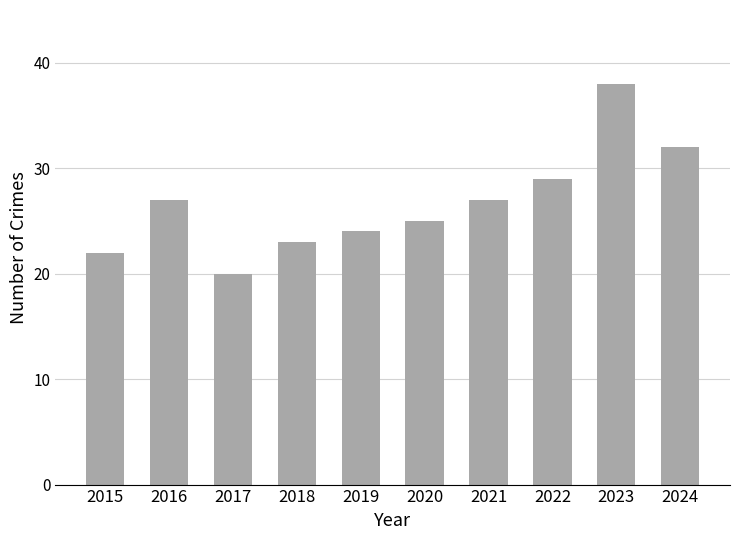

What is the change in value from 2015 to 2019?

+2